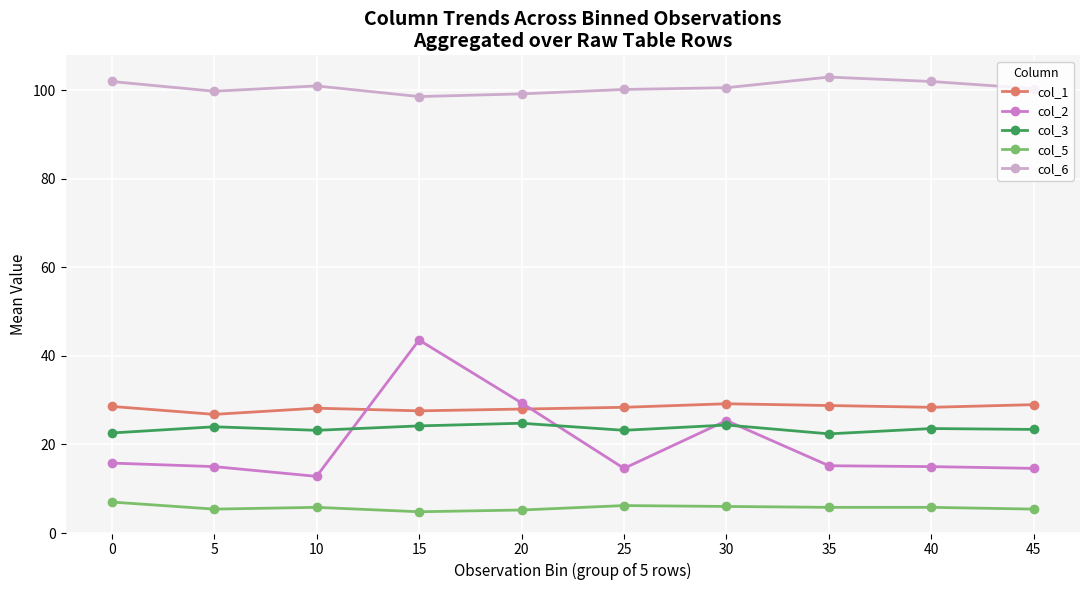

Does the chart have visible grid lines?

Yes